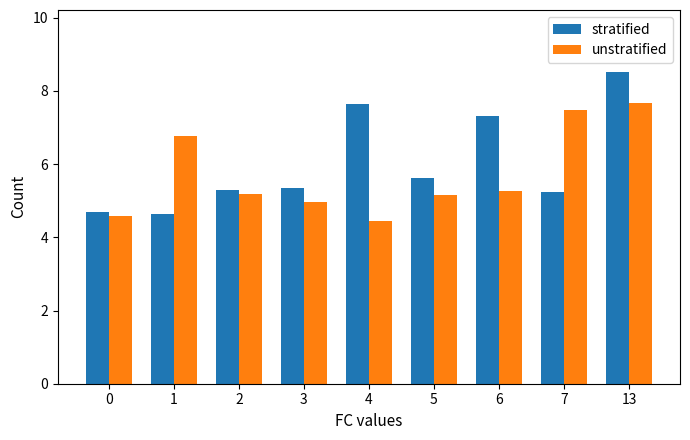

True or false: stratified has a value of 4.6 at 1.

True